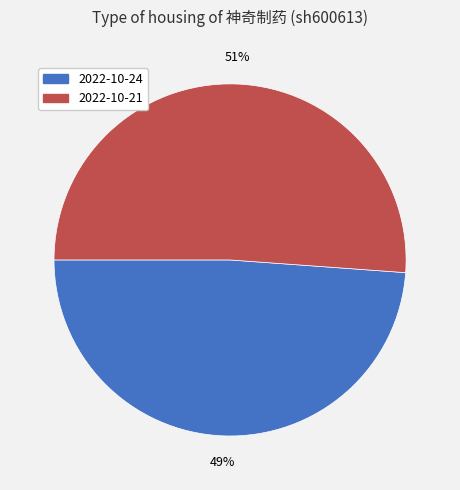

Does any single category account for the majority?

Yes